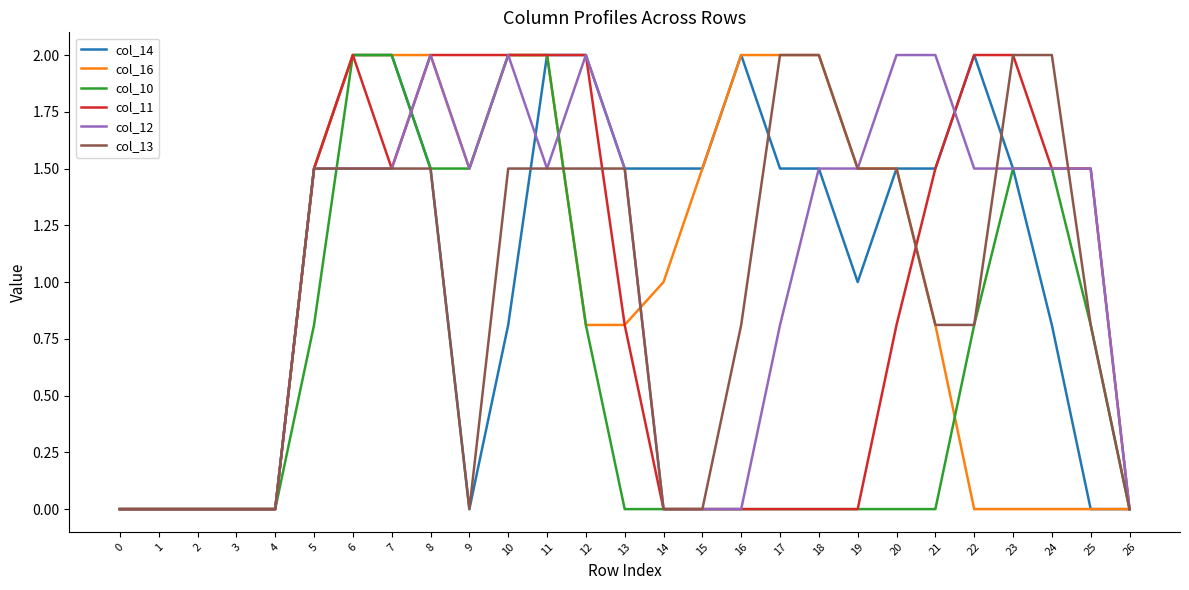

Reading left to right, extract all data points from this chart.

col_14: 0.0	0.0	0.0	0.0	0.0	1.5	2.0	2.0	1.5	0.0	0.8	2.0	2.0	1.5	1.5	1.5	2.0	1.5	1.5	1.0	1.5	1.5	2.0	1.5	0.8	0.0	0.0
col_16: 0.0	0.0	0.0	0.0	0.0	1.5	2.0	2.0	2.0	1.5	2.0	2.0	0.8	0.8	1.0	1.5	2.0	2.0	2.0	1.5	1.5	0.8	0.0	0.0	0.0	0.0	0.0
col_10: 0.0	0.0	0.0	0.0	0.0	0.8	2.0	2.0	1.5	1.5	2.0	2.0	0.8	0.0	0.0	0.0	0.0	0.0	0.0	0.0	0.0	0.0	0.8	1.5	1.5	0.8	0.0
col_11: 0.0	0.0	0.0	0.0	0.0	1.5	2.0	1.5	2.0	2.0	2.0	2.0	2.0	0.8	0.0	0.0	0.0	0.0	0.0	0.0	0.8	1.5	2.0	2.0	1.5	1.5	0.0
col_12: 0.0	0.0	0.0	0.0	0.0	1.5	1.5	1.5	2.0	1.5	2.0	1.5	2.0	1.5	0.0	0.0	0.0	0.8	1.5	1.5	2.0	2.0	1.5	1.5	1.5	1.5	0.0
col_13: 0.0	0.0	0.0	0.0	0.0	1.5	1.5	1.5	1.5	0.0	1.5	1.5	1.5	1.5	0.0	0.0	0.8	2.0	2.0	1.5	1.5	0.8	0.8	2.0	2.0	0.8	0.0